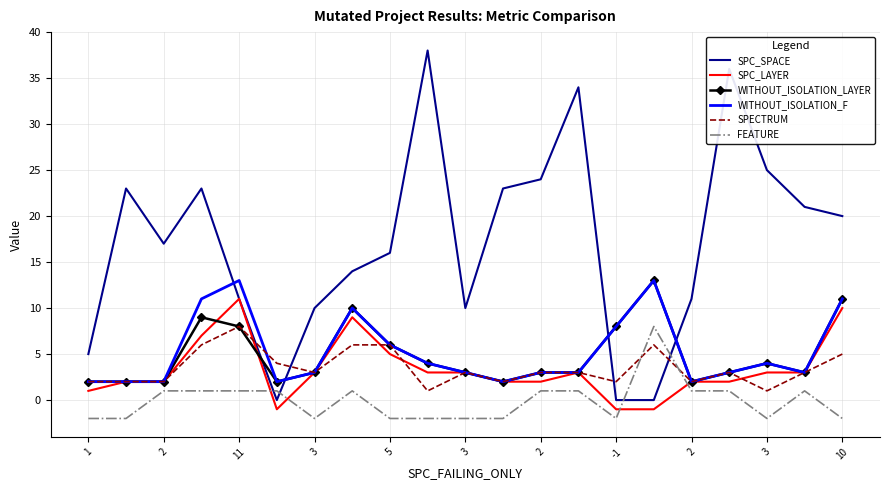

What is the maximum value shown in the chart?

38